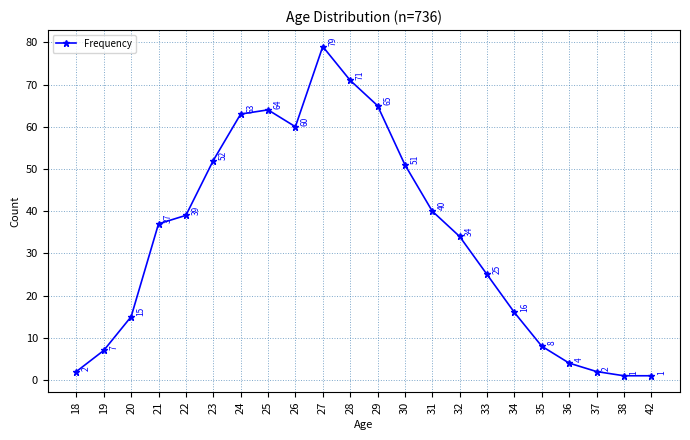

Reading left to right, extract all data points from this chart.

18=2	19=7	20=15	21=37	22=39	23=52	24=63	25=64	26=60	27=79	28=71	29=65	30=51	31=40	32=34	33=25	34=16	35=8	36=4	37=2	38=1	42=1